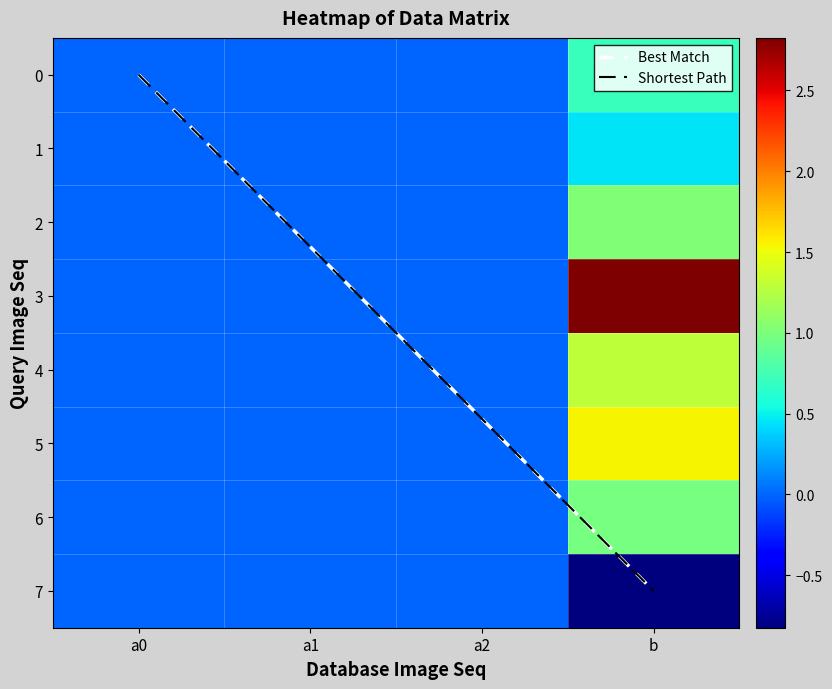

Reading right to left, extract all data points from this chart.

0: 0.7	-0.0	0.0	-0.0
1: 0.5	0.0	0.0	0.0
2: 1.0	0.0	-0.0	-0.0
3: 2.8	-0.0	-0.0	-0.0
4: 1.3	0.0	-0.0	0.0
5: 1.5	-0.0	-0.0	-0.0
6: 1.0	-0.0	0.0	0.0
7: -0.8	0.0	0.0	0.0